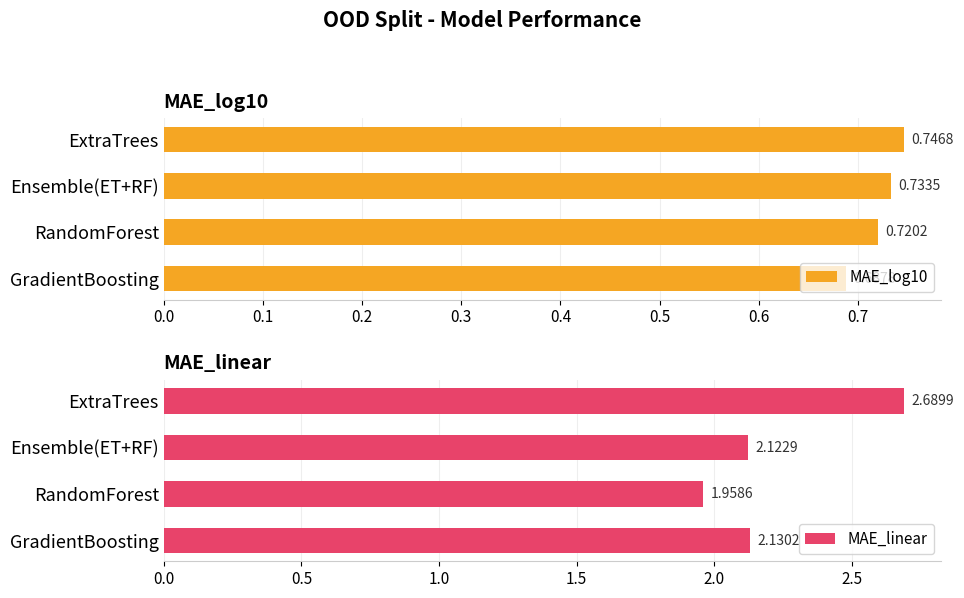

What is the sum of the MAE_linear values at RandomForest and GradientBoosting?

4.1